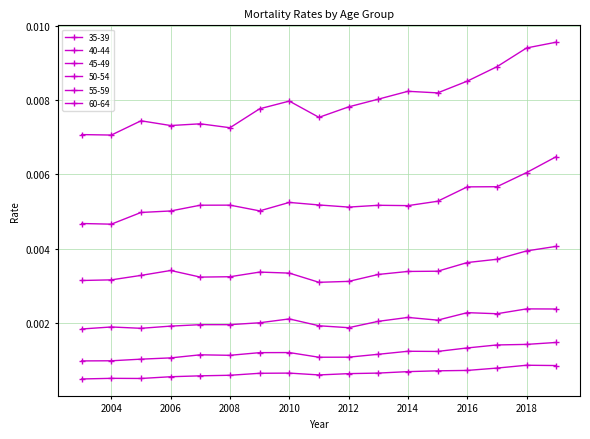

How many data points does each series have?

17